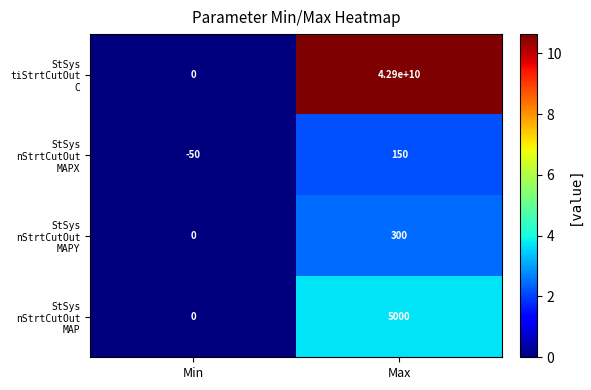

How many categories are shown in the chart?

2